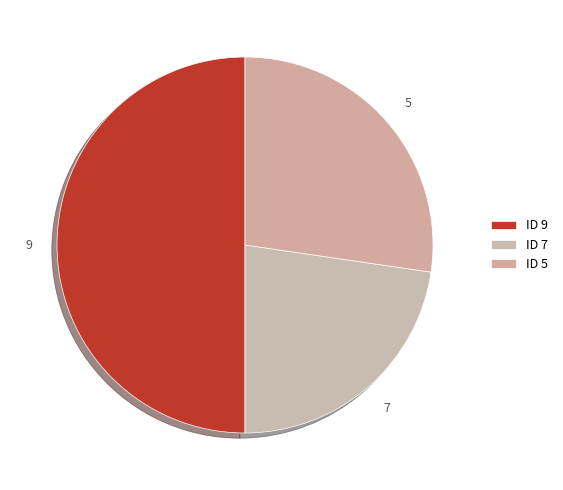

Between 7 and 5, which is larger?

5